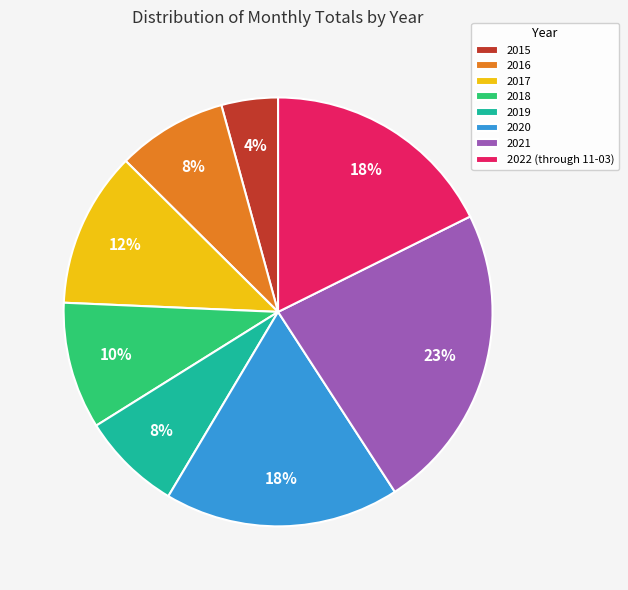

Does 2018 account for over 50% of the chart?

No